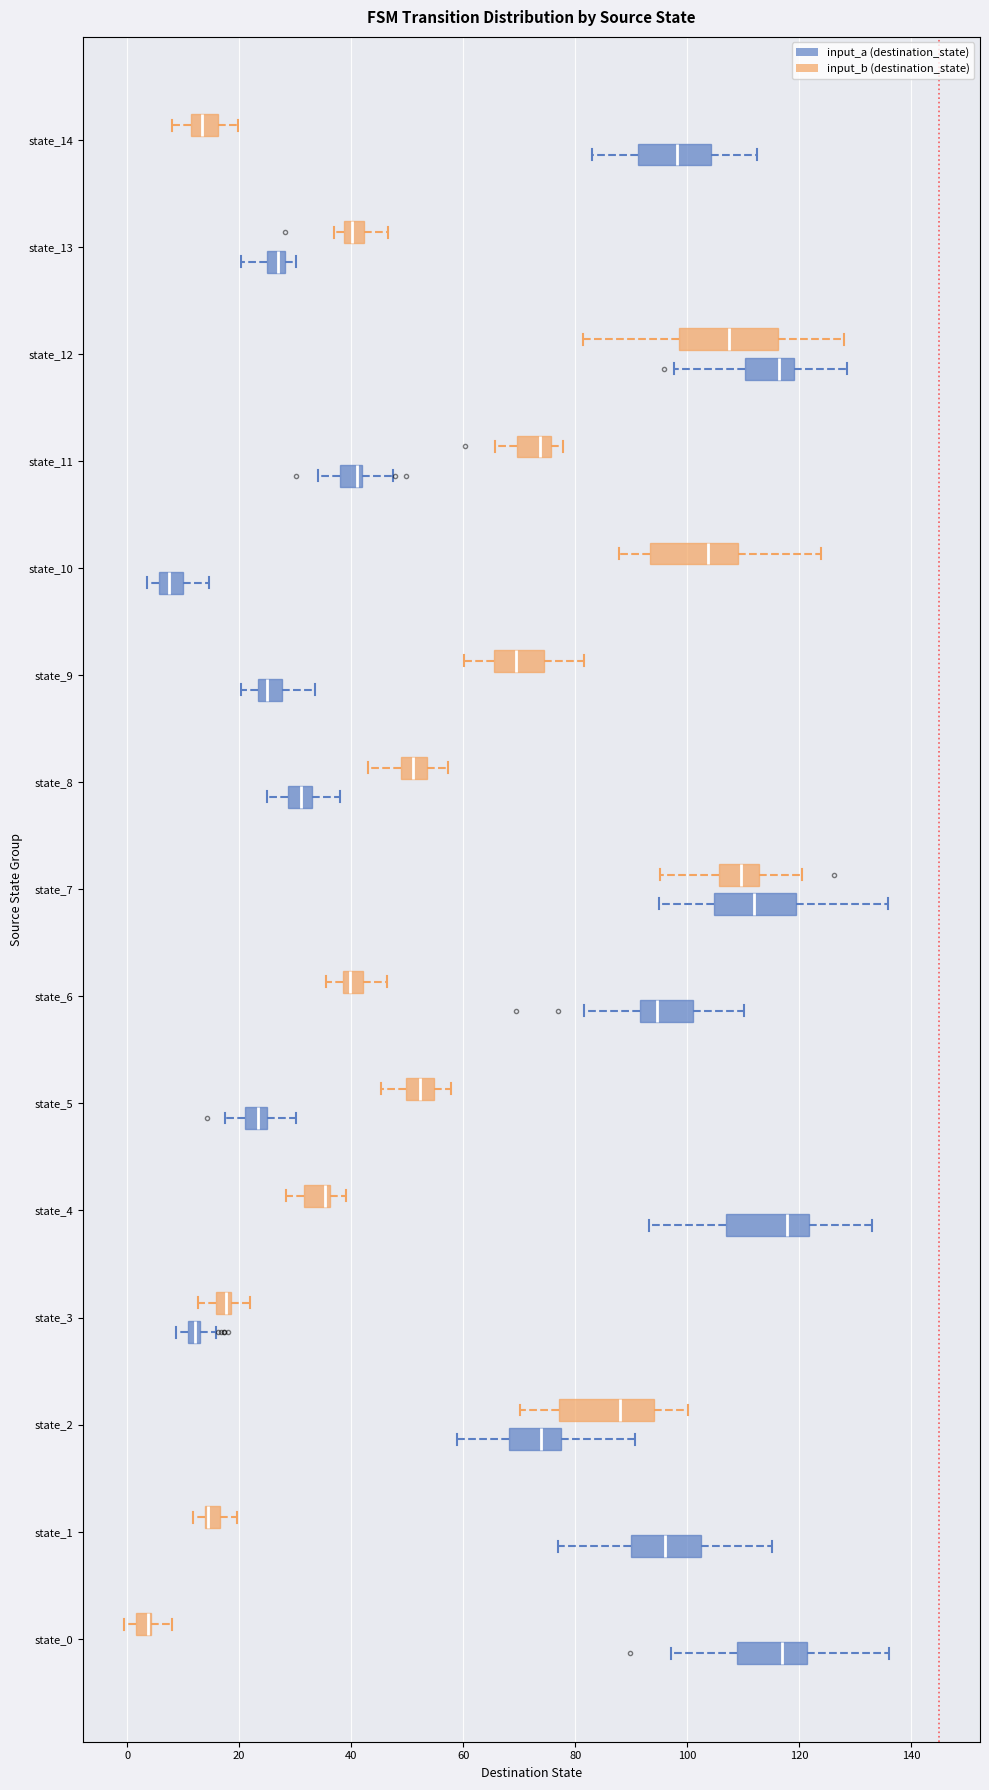

Where does the right whisker of the box for state_11 (input_a (destination_state)) end on the x-axis? The values are not printed on the chart, so give them approximately, as read against the axis.

48